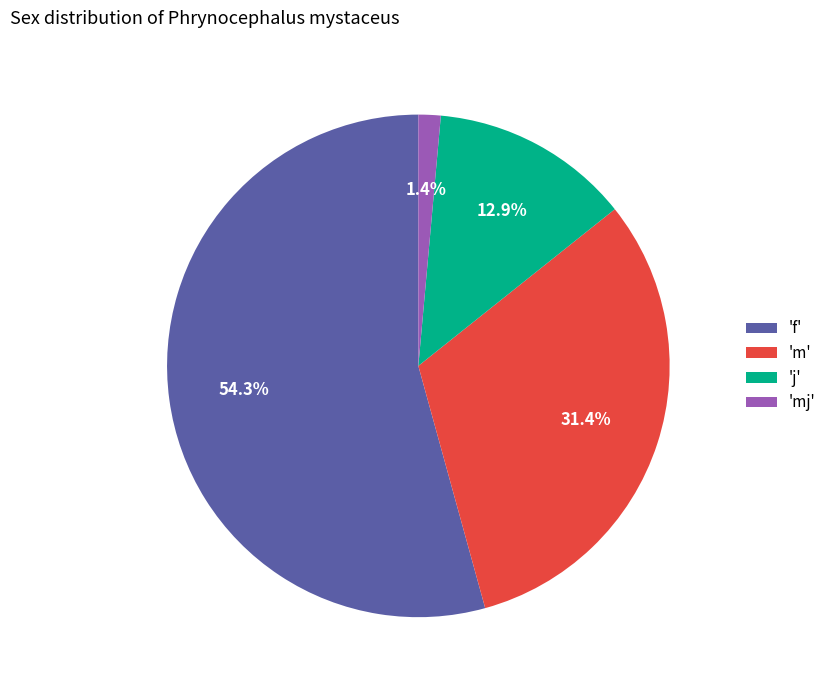

Combined, what portion of the pie is 'f' and 'm'?

85.7%